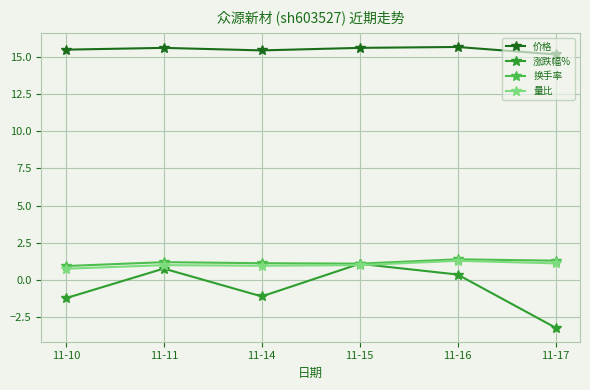

How many interior local valleys does the 价格 series have?

1